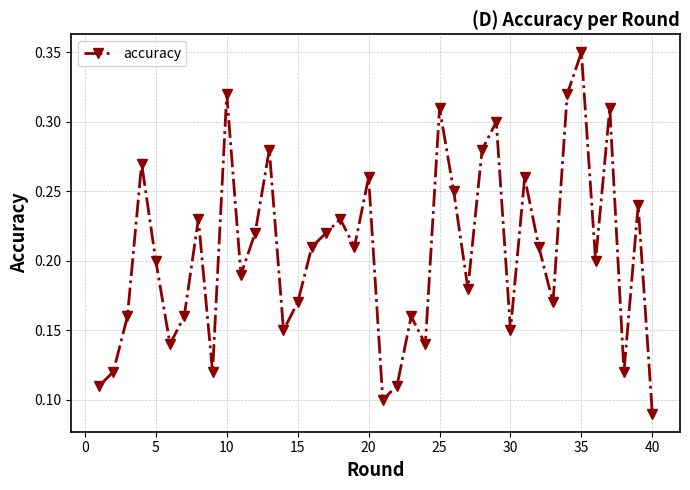

How many values are between 0 and 1?

40